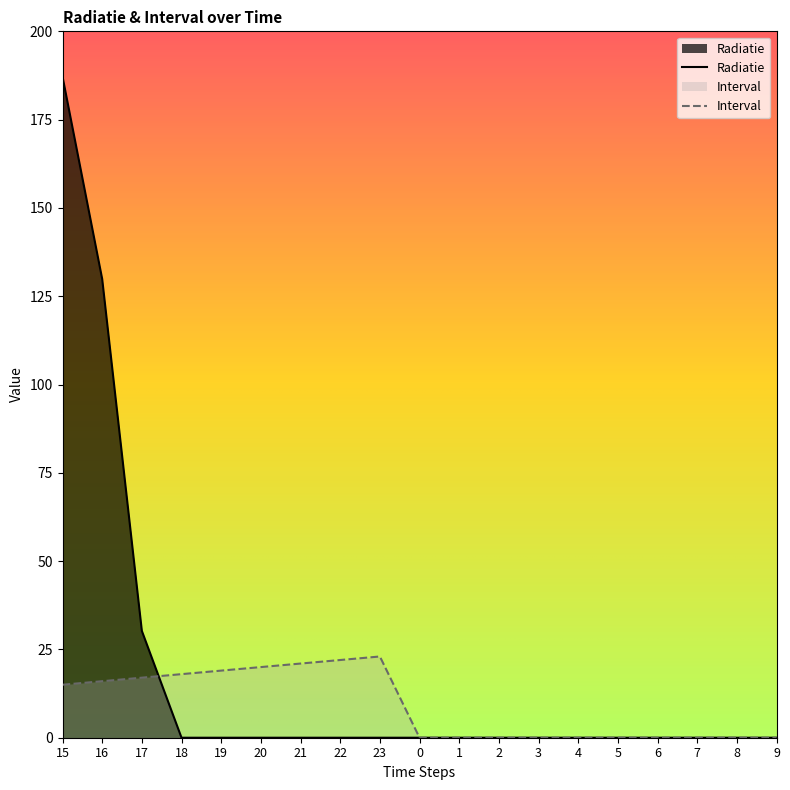

What is the sum of all Radiatie values?

347.3